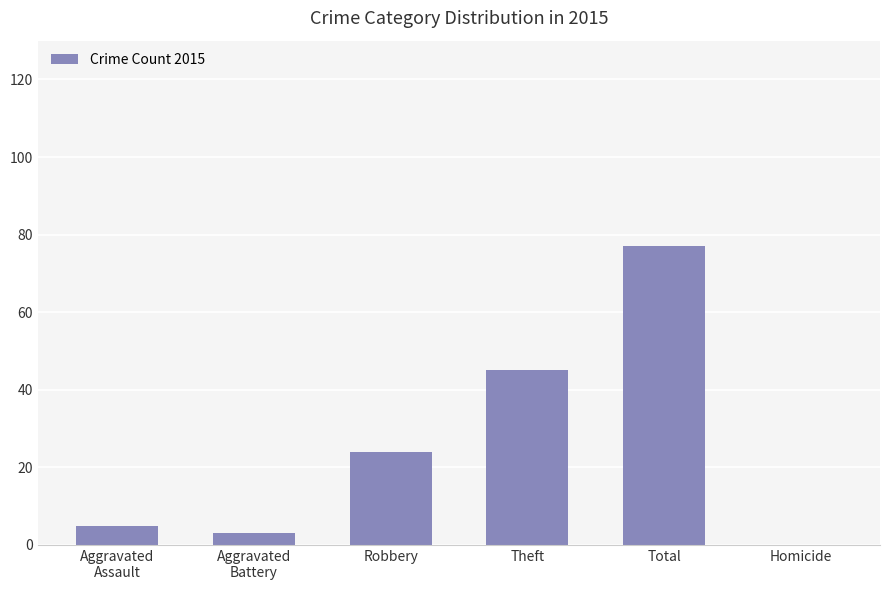

Reading left to right, transcribe all the data shown in this chart.

Aggravated
Assault=5	Aggravated
Battery=3	Robbery=24	Theft=45	Total=77	Homicide=0